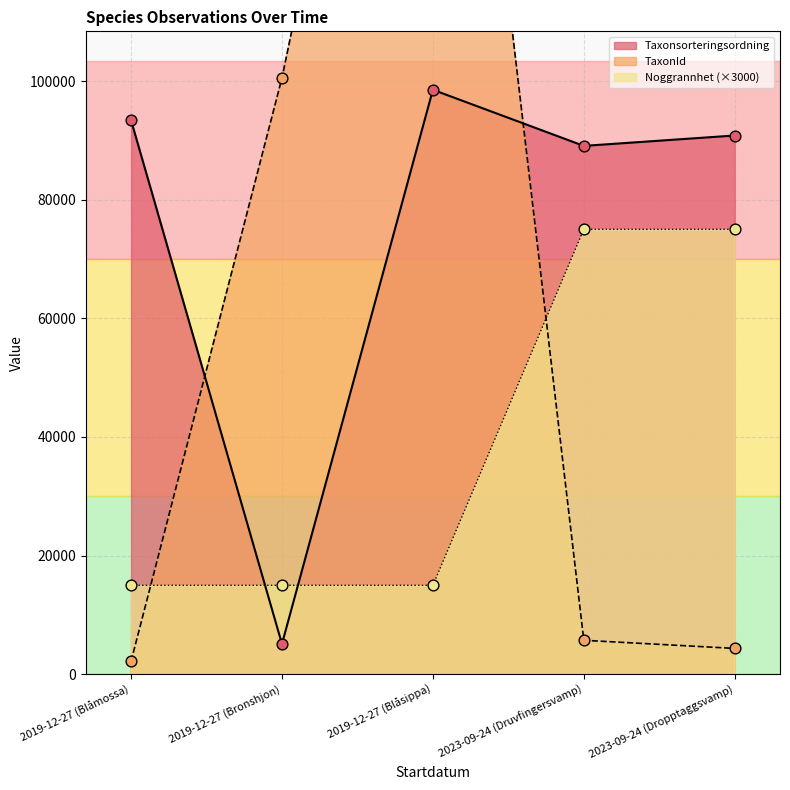

Which series has the largest total across all categories?

Taxonsorteringsordning